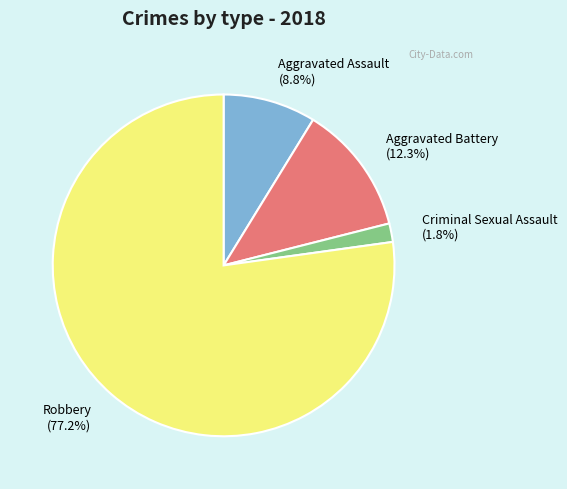

Which slice represents more than half of the pie?

Robbery